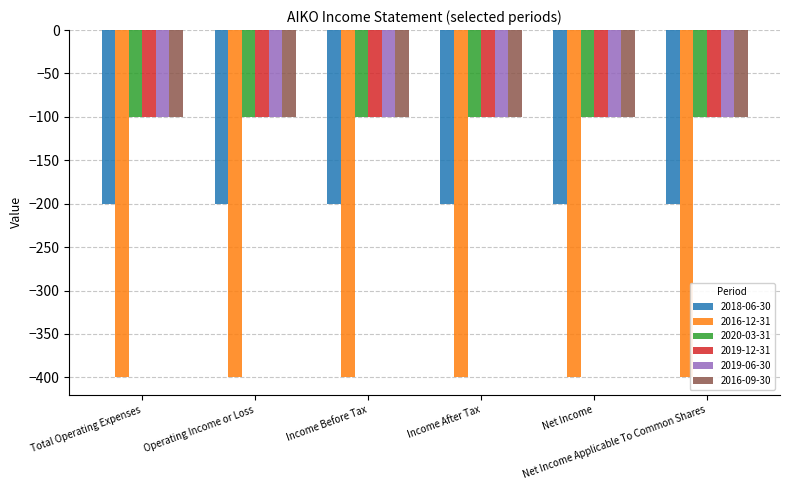

What is the minimum value shown in the chart?

-400